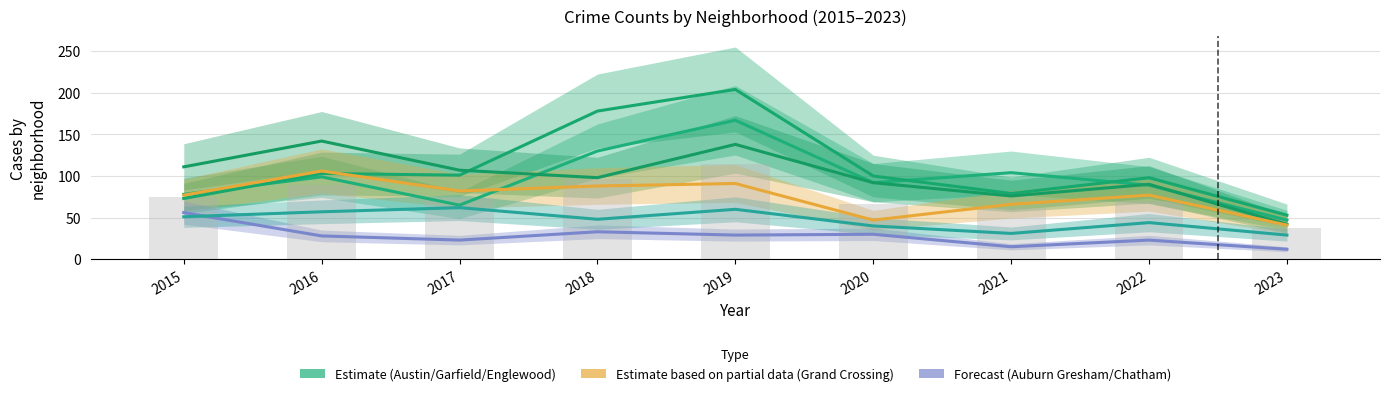

Reading right to left, list all the values displayed in this chart.

Austin: 2023=47	2022=89	2021=104	2020=92	2019=167	2018=130	2017=65	2016=99	2015=78
Garfield Park: 2023=53	2022=98	2021=79	2020=100	2019=204	2018=178	2017=101	2016=103	2015=73
Englewood: 2023=42	2022=90	2021=76	2020=92	2019=138	2018=98	2017=107	2016=142	2015=111
Grand Crossing: 2023=41	2022=77	2021=66	2020=47	2019=91	2018=88	2017=82	2016=106	2015=77
Auburn Gresham: 2023=12	2022=23	2021=15	2020=30	2019=29	2018=33	2017=23	2016=28	2015=56
Chatham: 2023=29	2022=44	2021=31	2020=40	2019=60	2018=48	2017=62	2016=57	2015=51